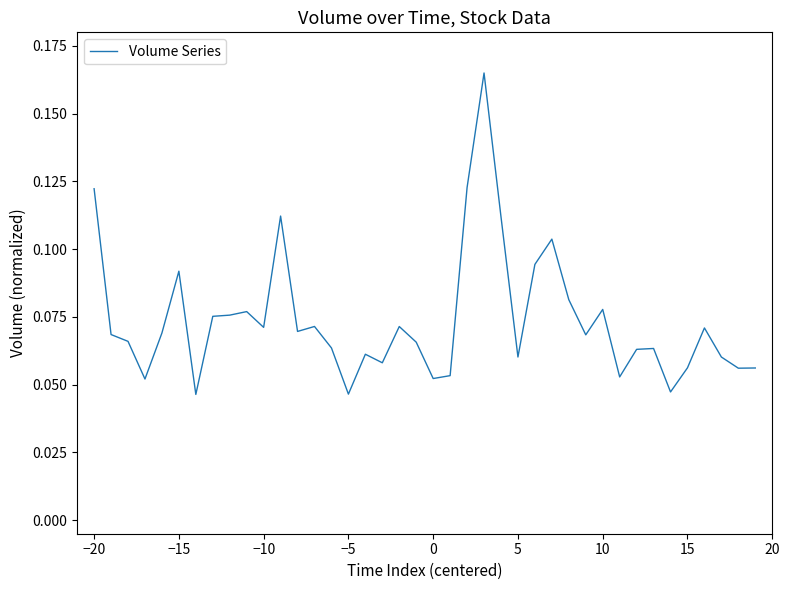

True or false: there are more than 0 points higher than both neighbors.

True